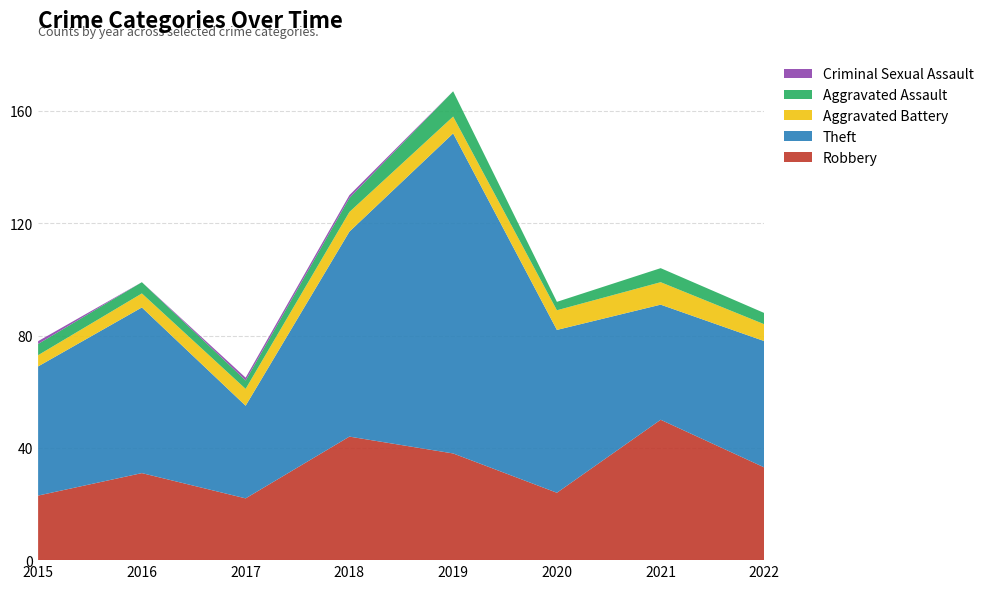

Reading right to left, extract all data points from this chart.

Robbery: 2022=33	2021=50	2020=24	2019=38	2018=44	2017=22	2016=31	2015=23
Theft: 2022=45	2021=41	2020=58	2019=114	2018=73	2017=33	2016=59	2015=46
Aggravated Battery: 2022=6	2021=8	2020=7	2019=6	2018=7	2017=6	2016=5	2015=4
Aggravated Assault: 2022=4	2021=5	2020=3	2019=9	2018=5	2017=3	2016=4	2015=4
Criminal Sexual Assault: 2022=0	2021=0	2020=0	2019=0	2018=1	2017=1	2016=0	2015=1